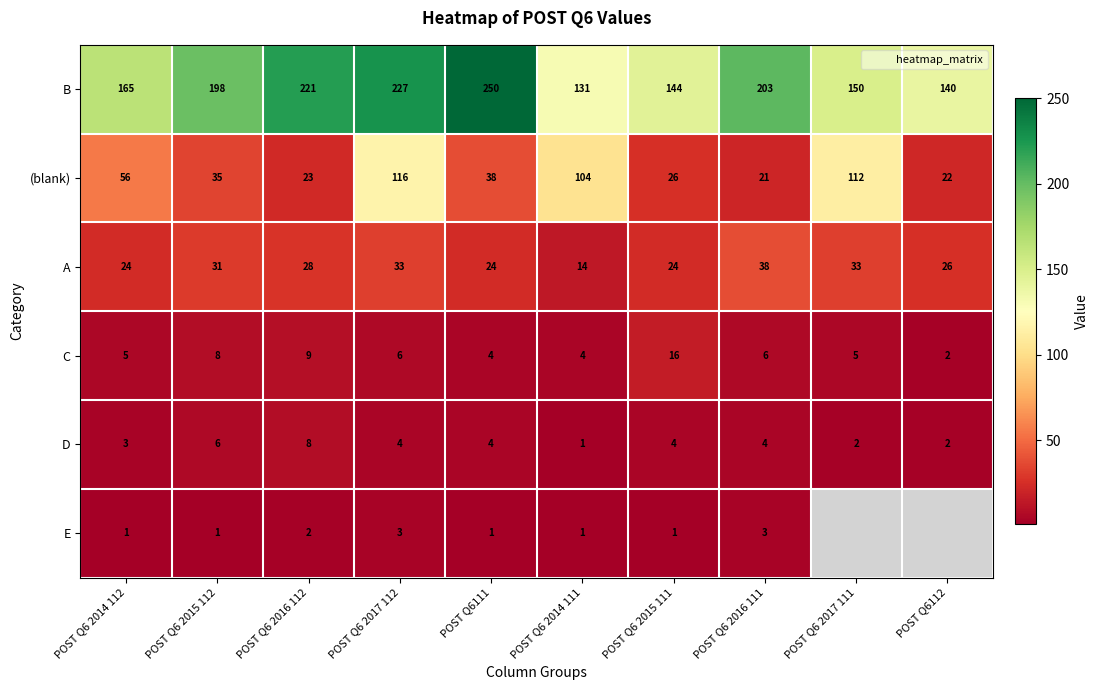

Is the value of D at POST Q6 2016 112 greater than the value of (blank) at POST Q6111?

No